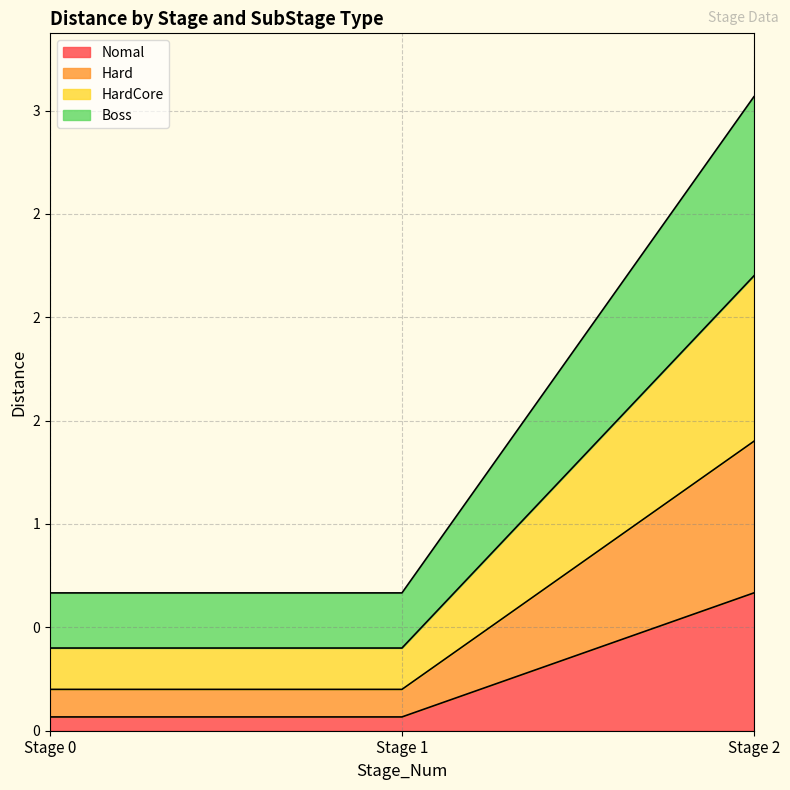

How many data points does each series have?

3